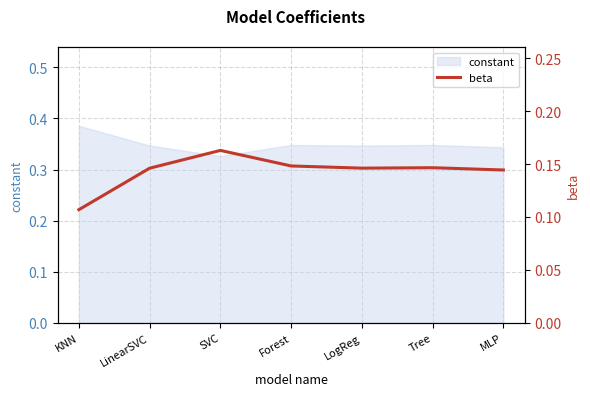

What is the label of the 3rd point from the left?

SVC